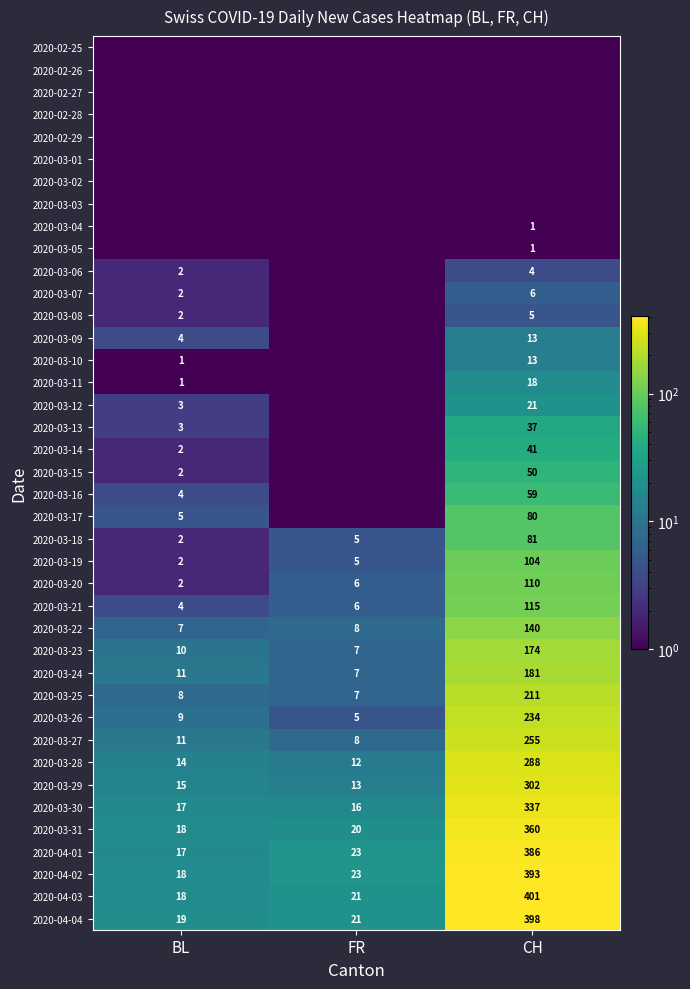

What is the sum of all 2020-04-04 values?

438.0